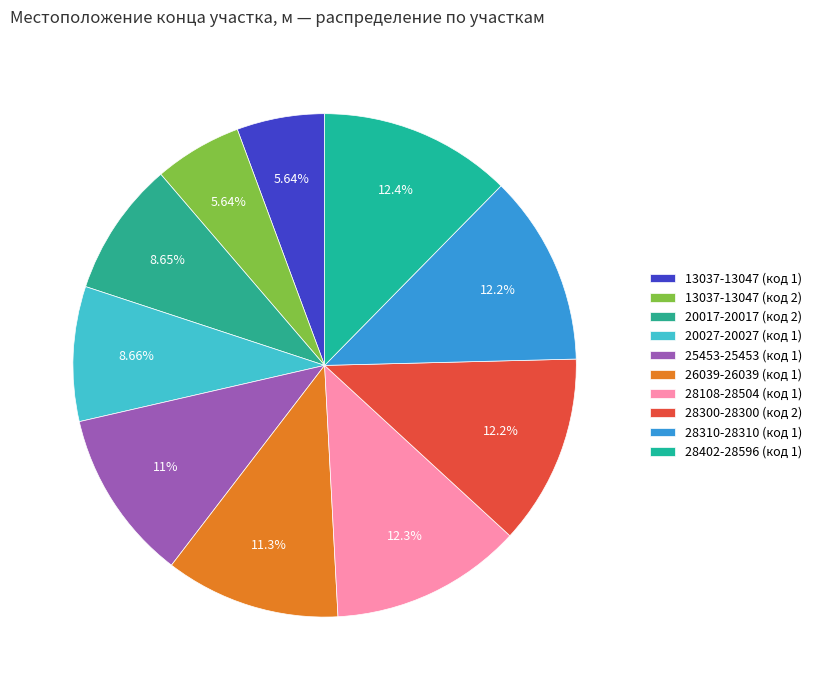

True or false: 26039-26039 (код 1) accounts for 5% of the total.

False